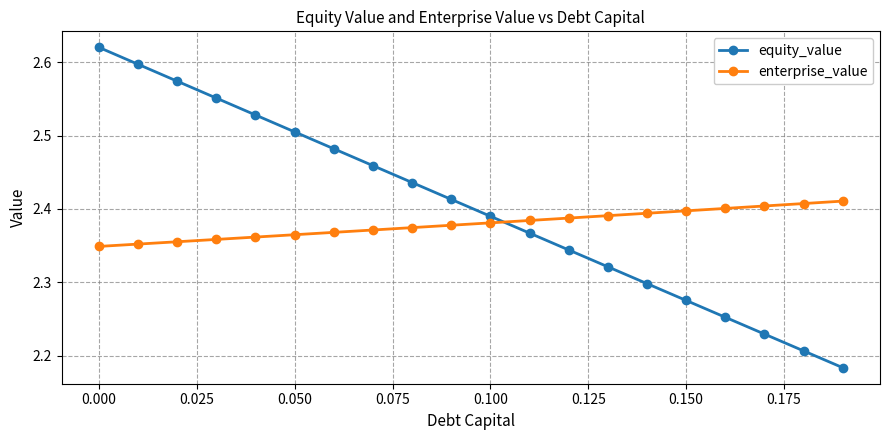

Does the chart have visible grid lines?

Yes